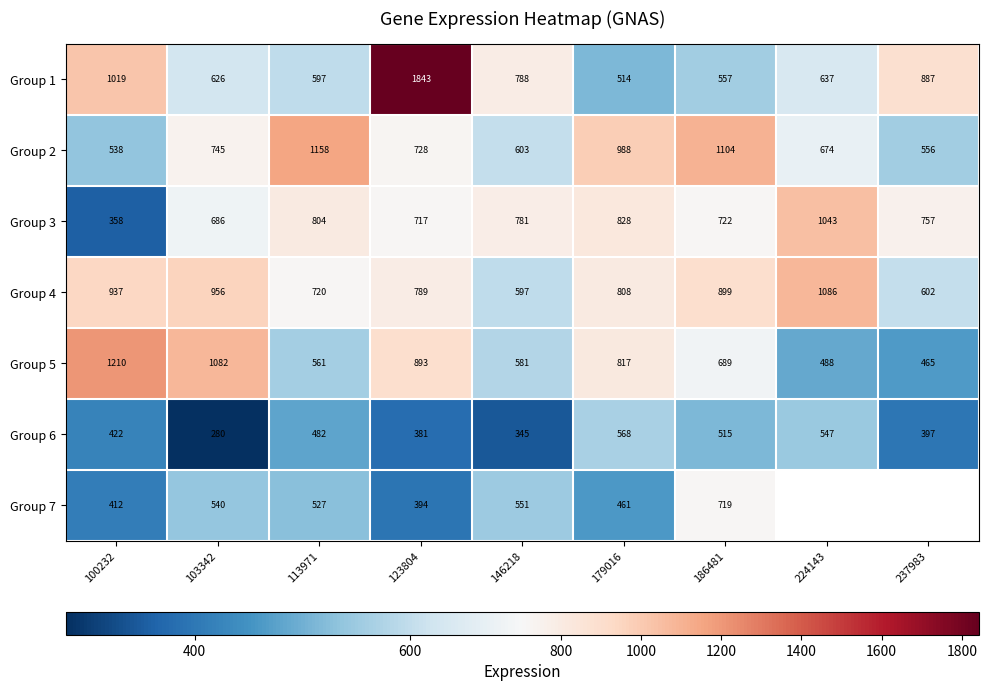

Which has a higher value, 179016 or 224143?

224143